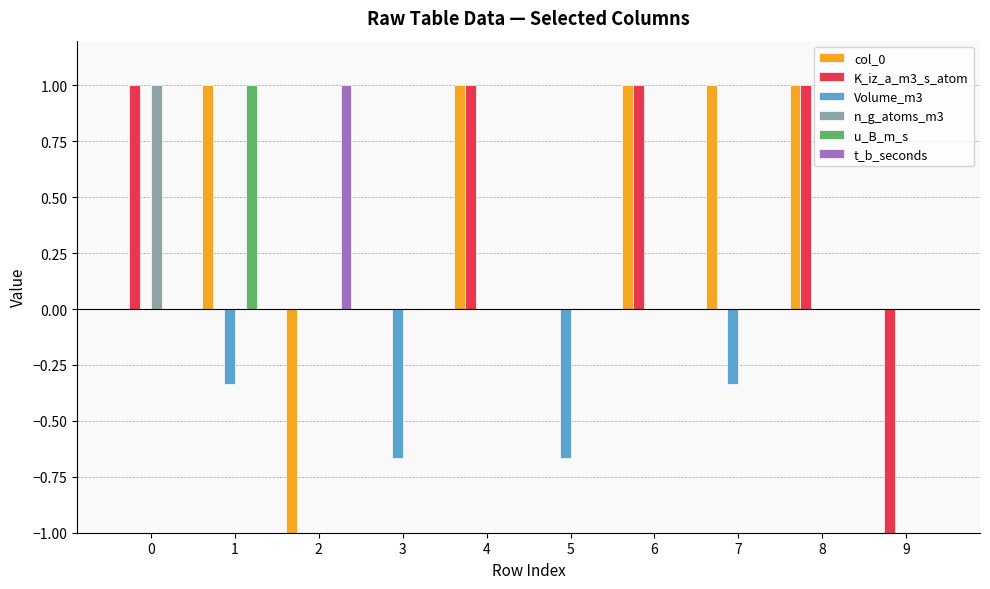

What are all the series names shown in the legend?

col_0, K_iz_a_m3_s_atom, Volume_m3, n_g_atoms_m3, u_B_m_s, t_b_seconds